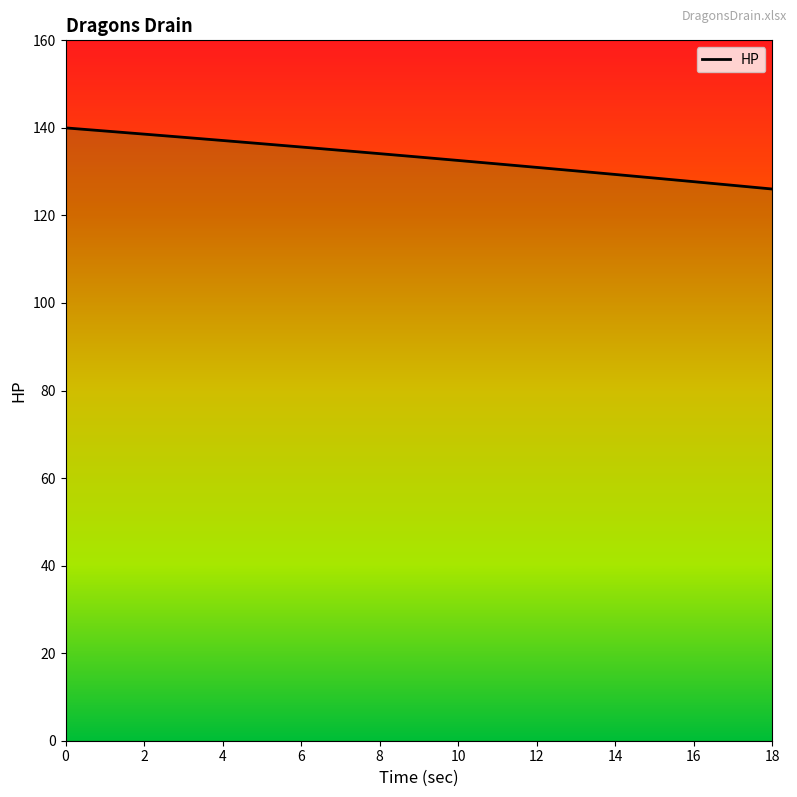

True or false: the data has more than 2 interior local peaks.

False